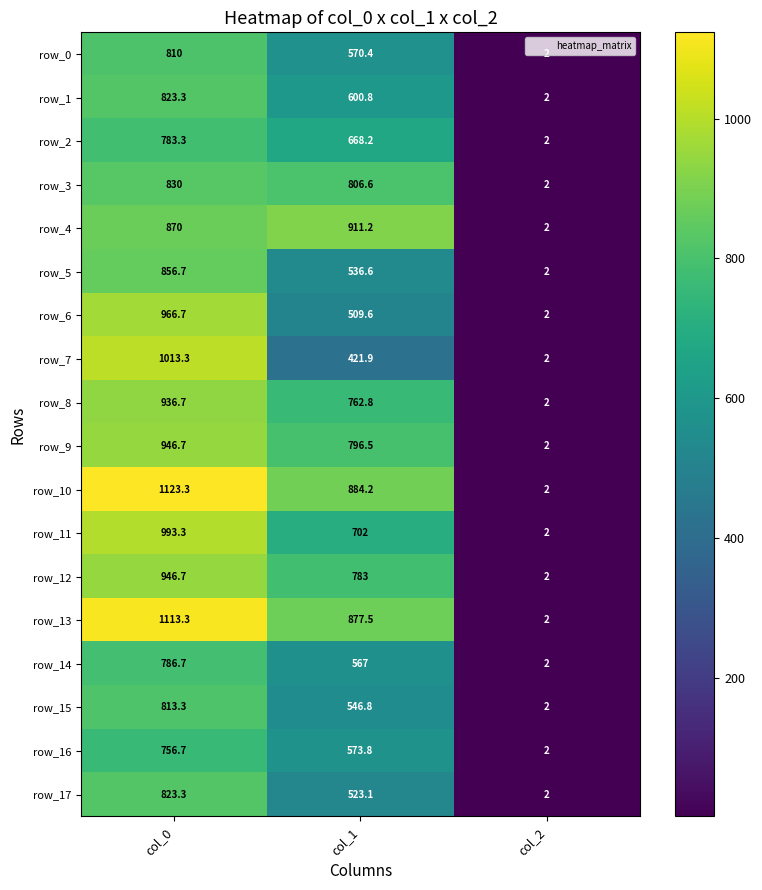

Is the value of row_0 at col_2 greater than the value of row_10 at col_1?

No